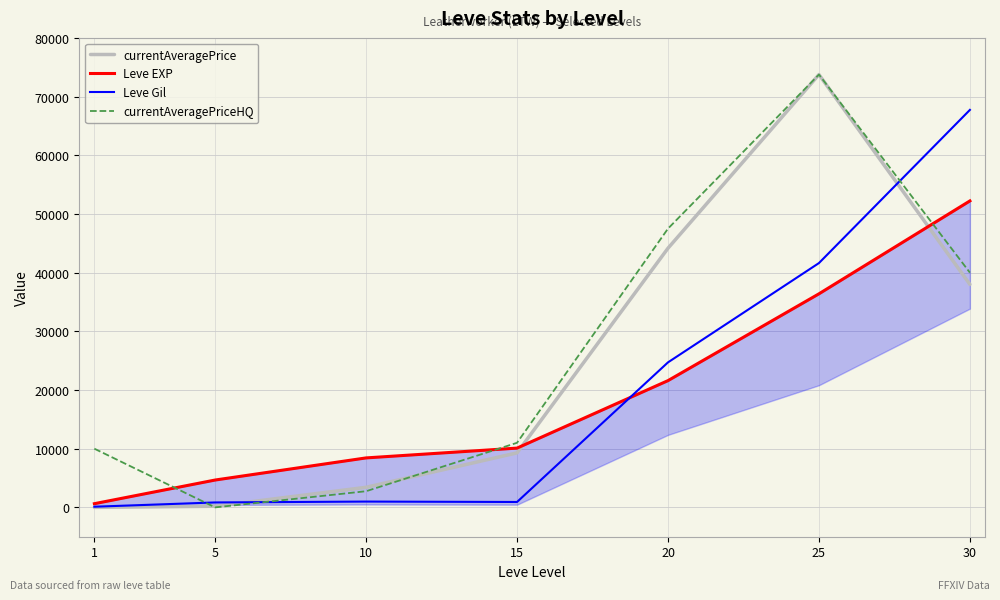

What is the approximate value of currentAveragePrice at 20?

44162.7